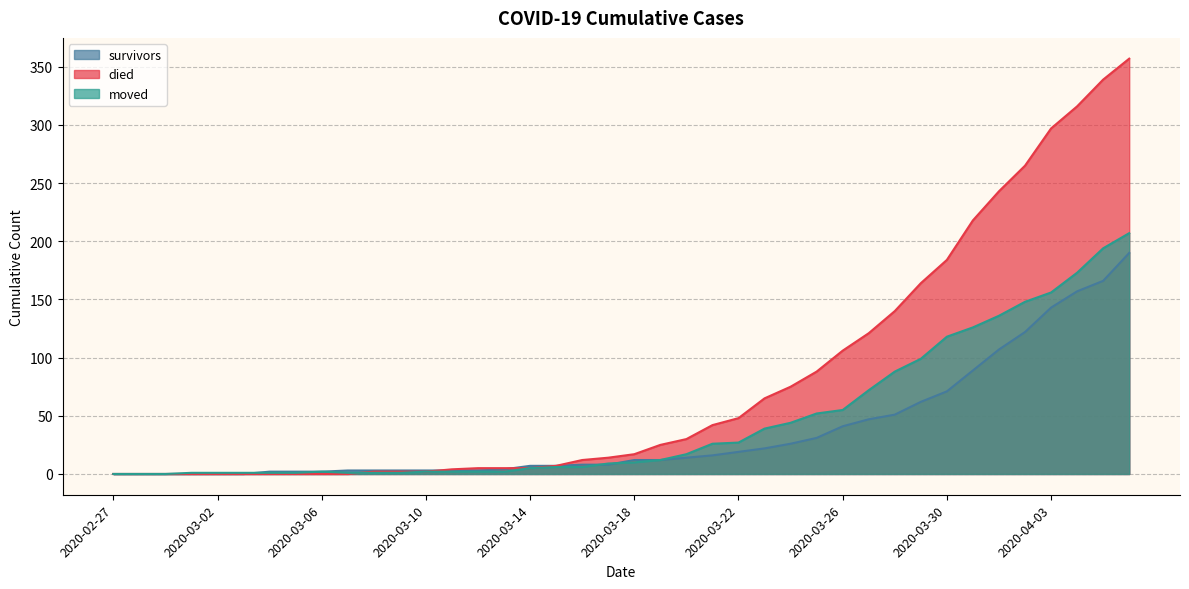

What is the label of the 3rd point from the right?

2020-04-04